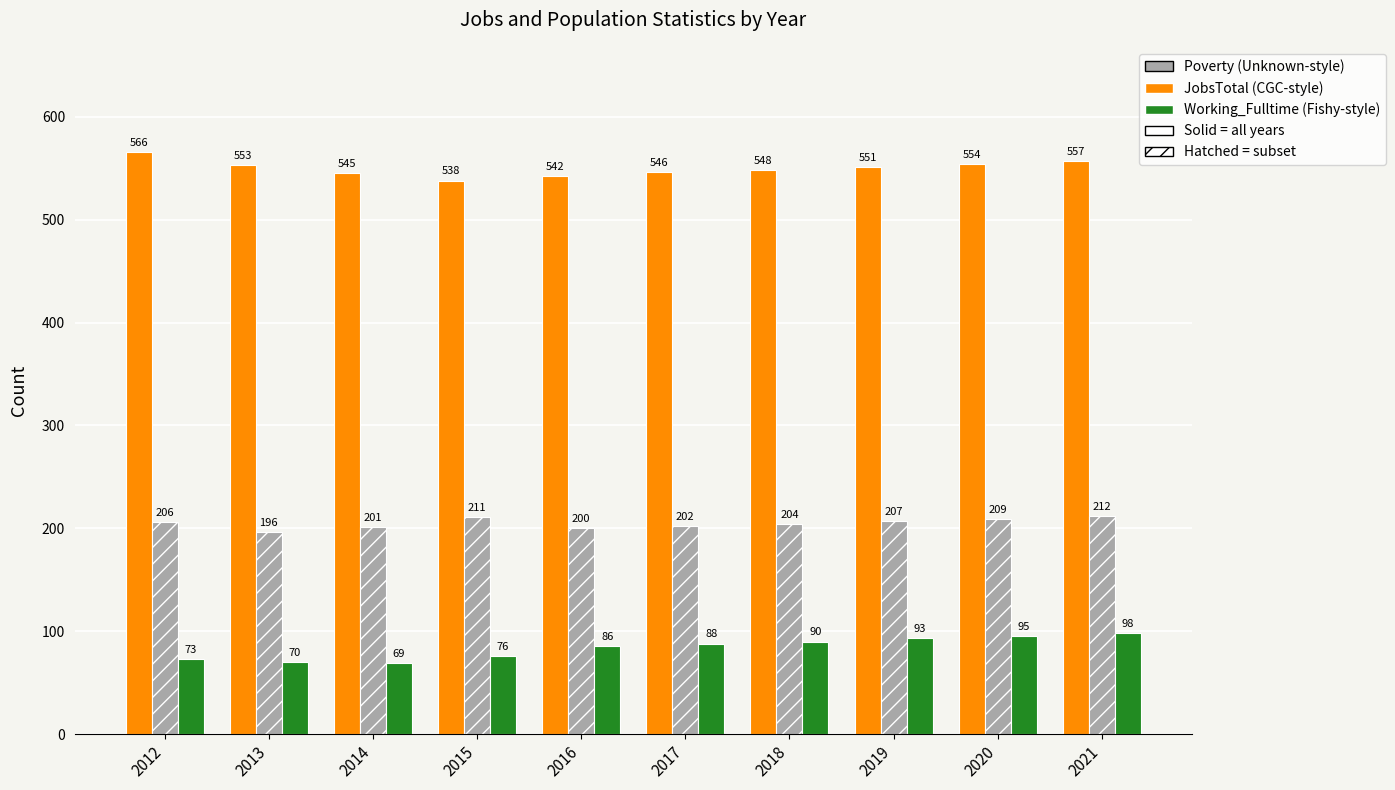

What is the greatest value displayed?

566